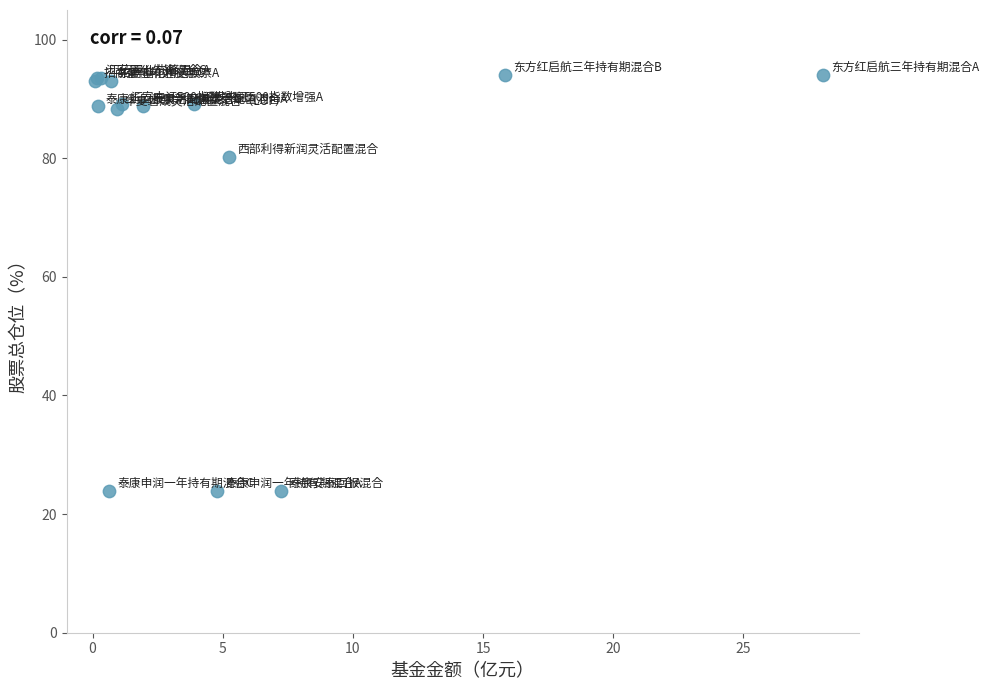

What Y value in the scatter plot is closest to 59?

80.3